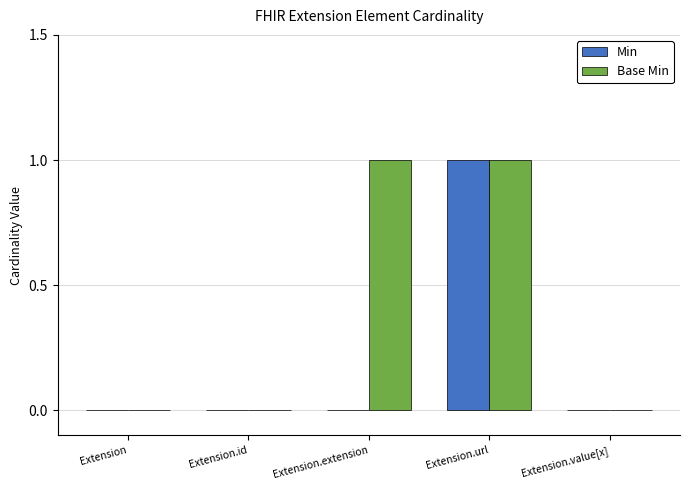

Which series changed the most between Extension.extension and Extension.url?

Min